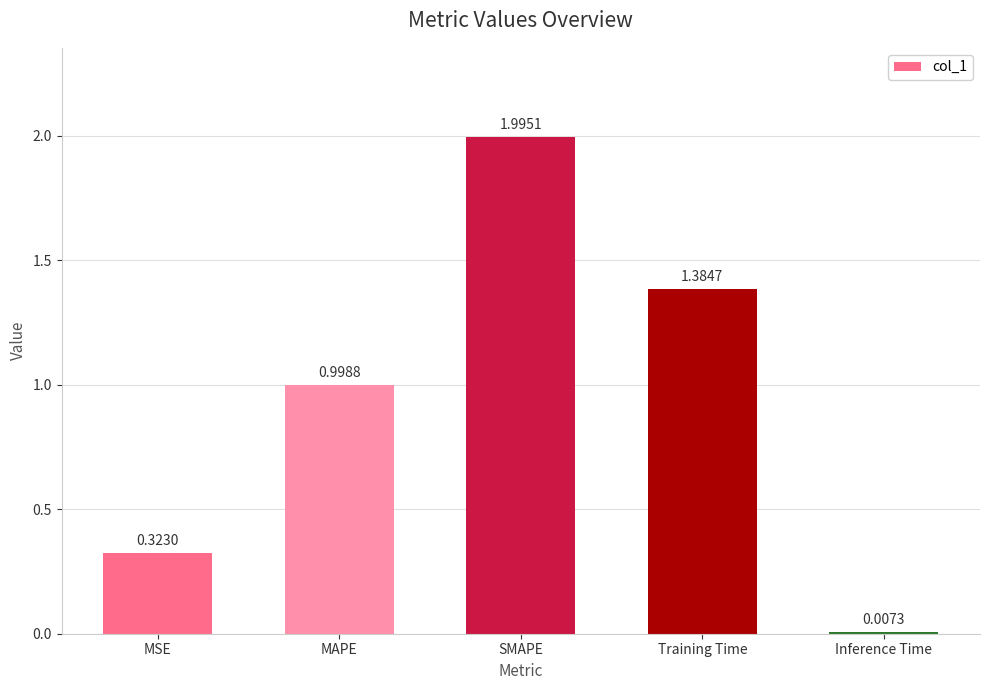

Rank the categories by value from highest to lowest.

SMAPE, Training Time, MAPE, MSE, Inference Time